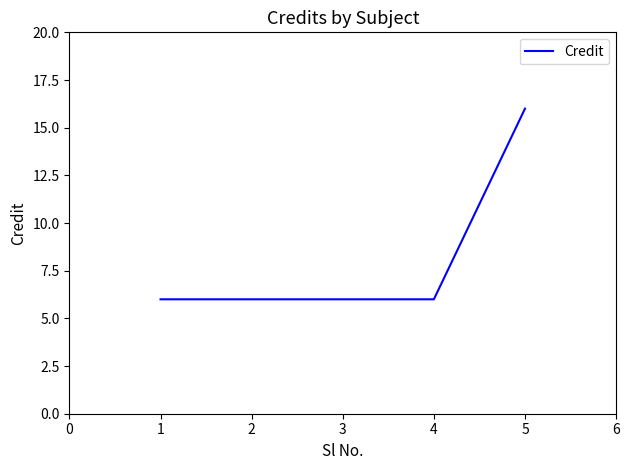

At which category does the chart reach its peak across all series?

5